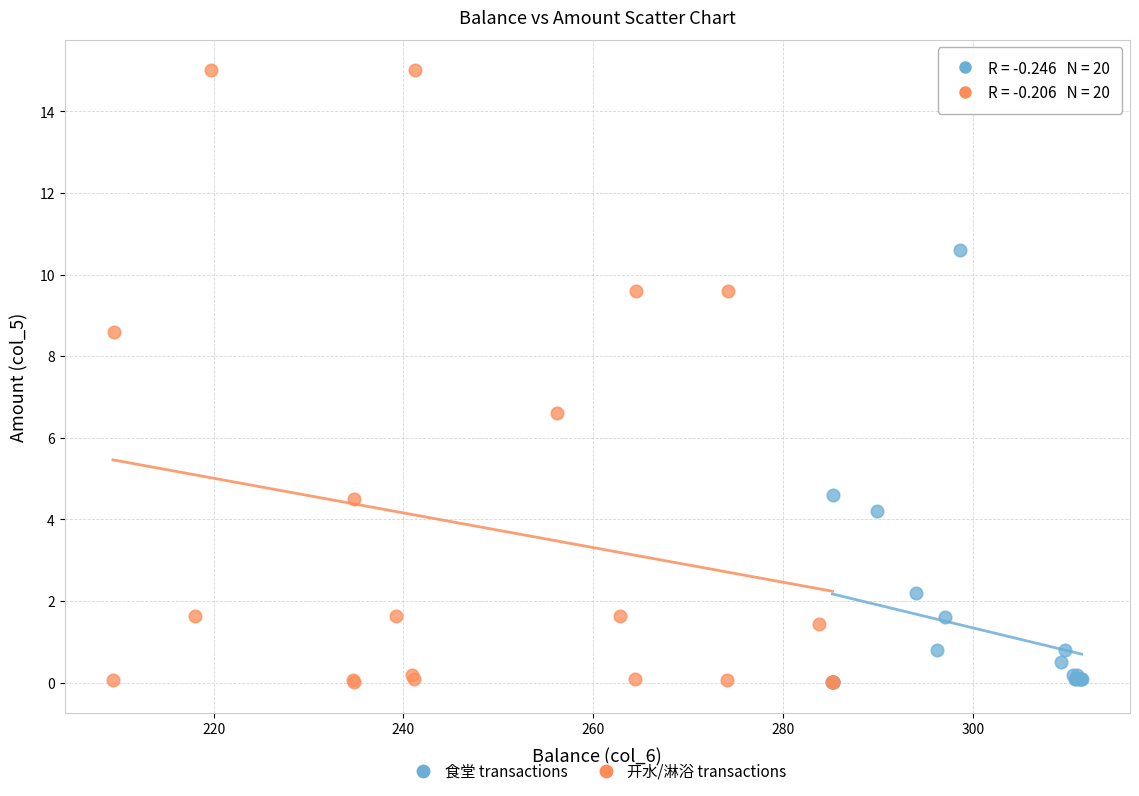

Which series contains the highest Y value?

开水/淋浴 transactions